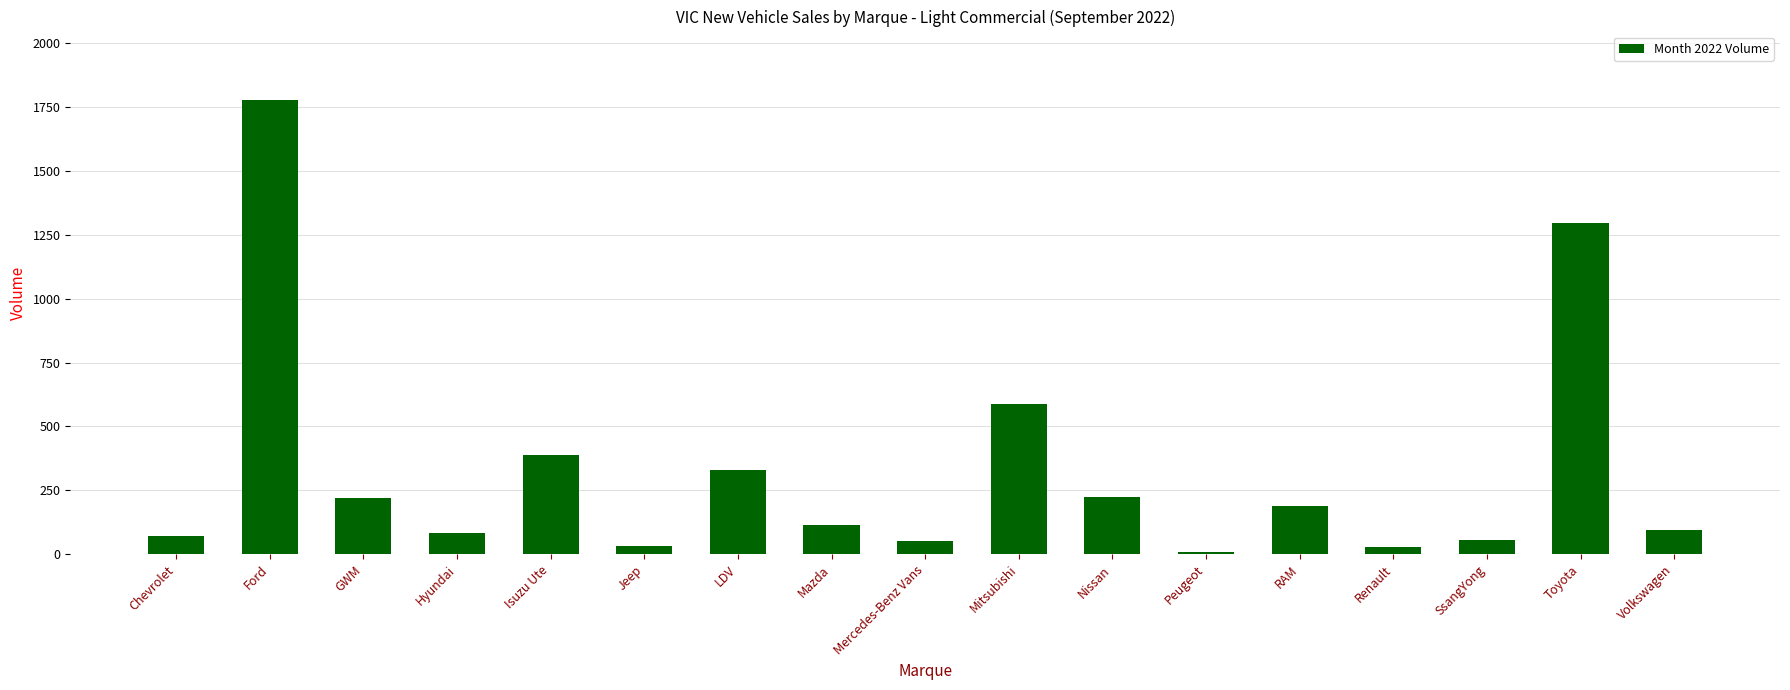

True or false: the data shows 226 at Nissan.

True